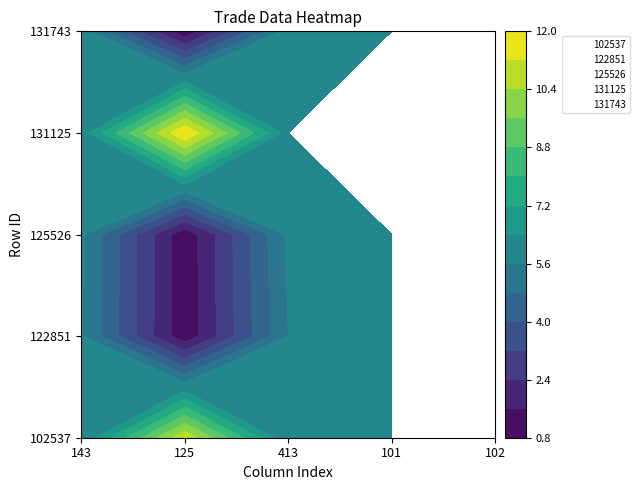

Is the value of 131743 at 413 greater than the value of 122851 at 125?

Yes